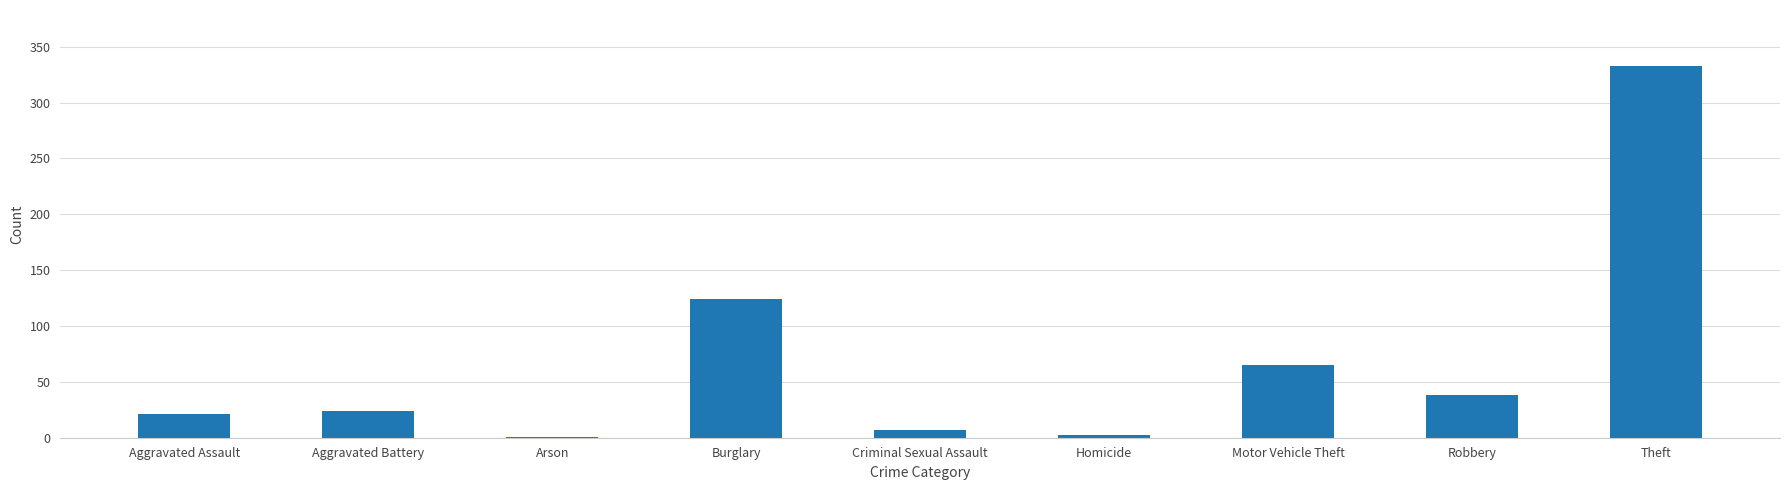

Is it true that the value at Burglary is 124?

True